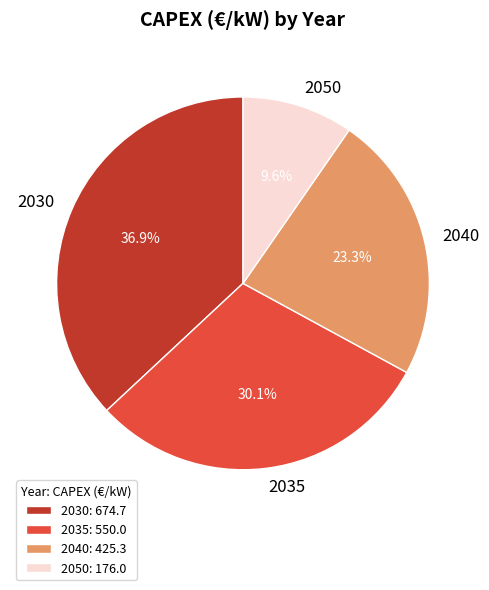

To the nearest percent, what percentage of the pie is 2040?

23%